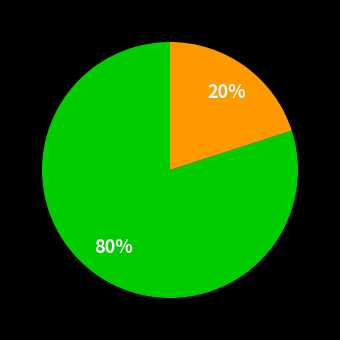

How many segments does this pie chart have?

2